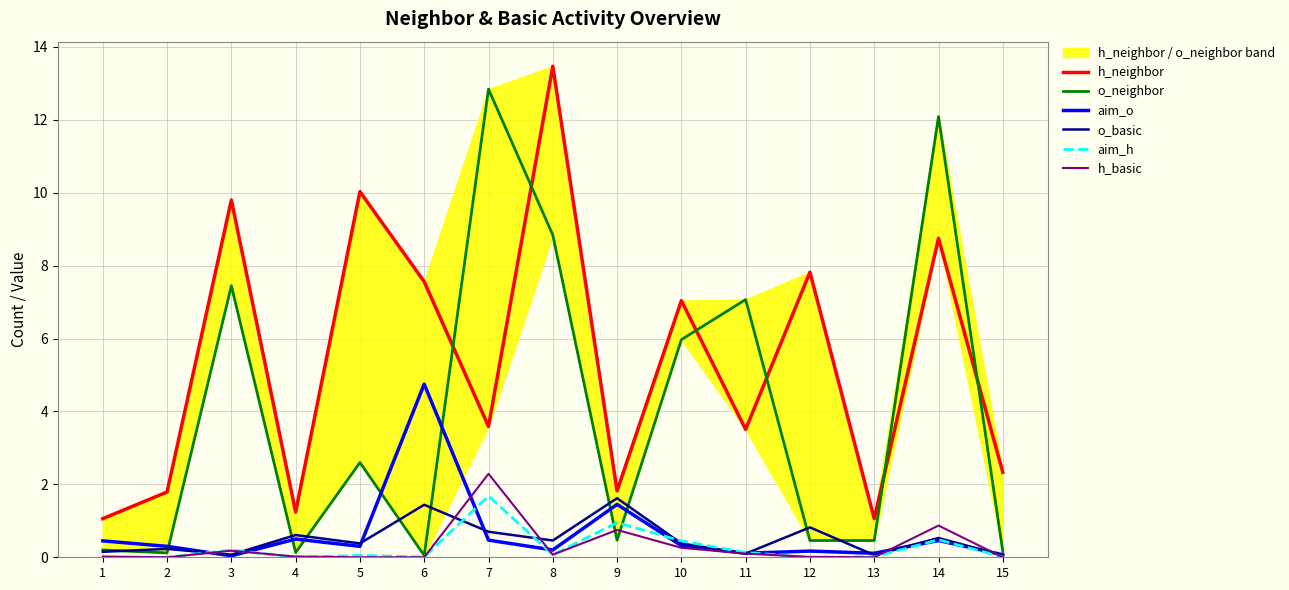

Rank the series by their maximum value, from lowest to highest.

o_basic, aim_h, h_basic, aim_o, o_neighbor, h_neighbor